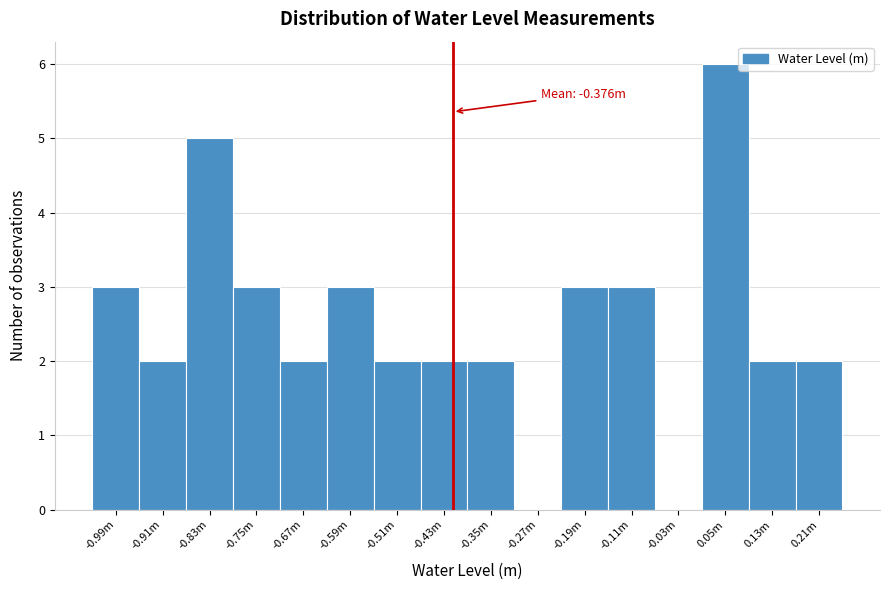

Reading left to right, extract all data points from this chart.

-0.99m=3	-0.91m=2	-0.83m=5	-0.75m=3	-0.67m=2	-0.59m=3	-0.51m=2	-0.43m=2	-0.35m=2	-0.27m=0	-0.19m=3	-0.11m=3	-0.03m=0	0.05m=6	0.13m=2	0.21m=2